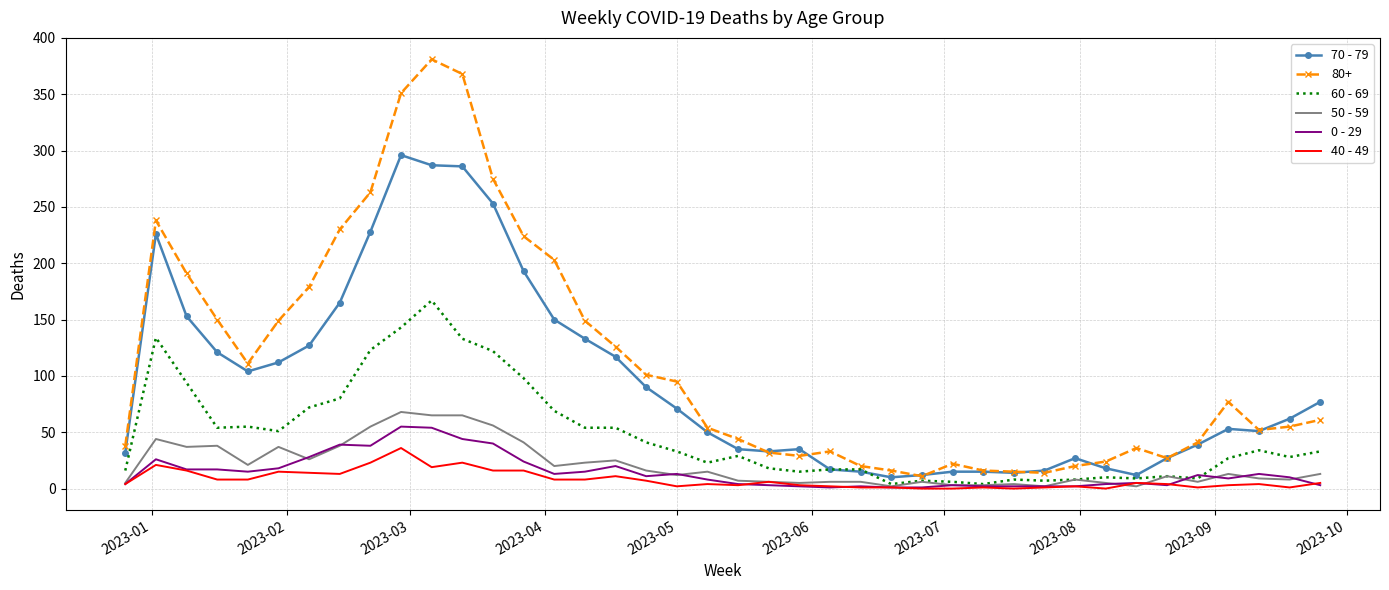

Which series has the largest total across all categories?

80+